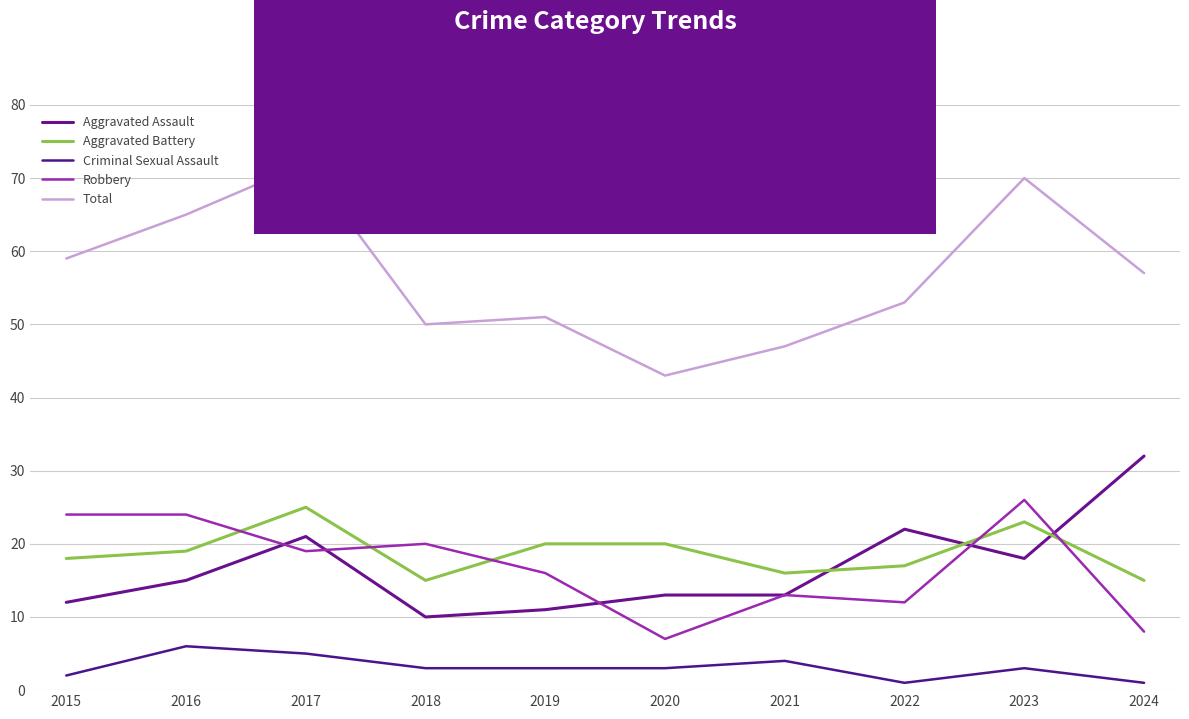

True or false: Aggravated Assault and Criminal Sexual Assault cross at least once.

False